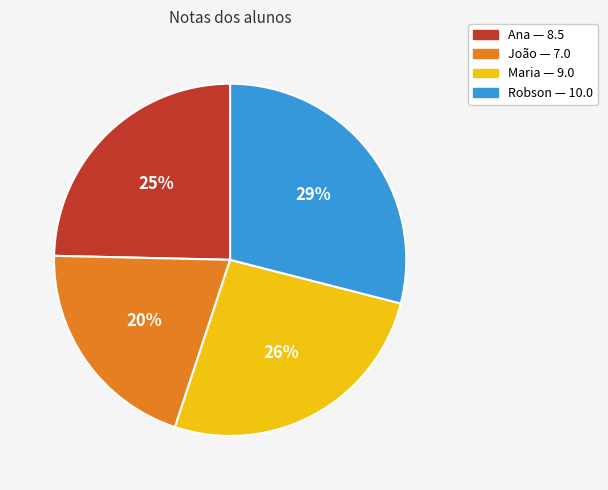

Rank the categories by value from lowest to highest.

João, Ana, Maria, Robson